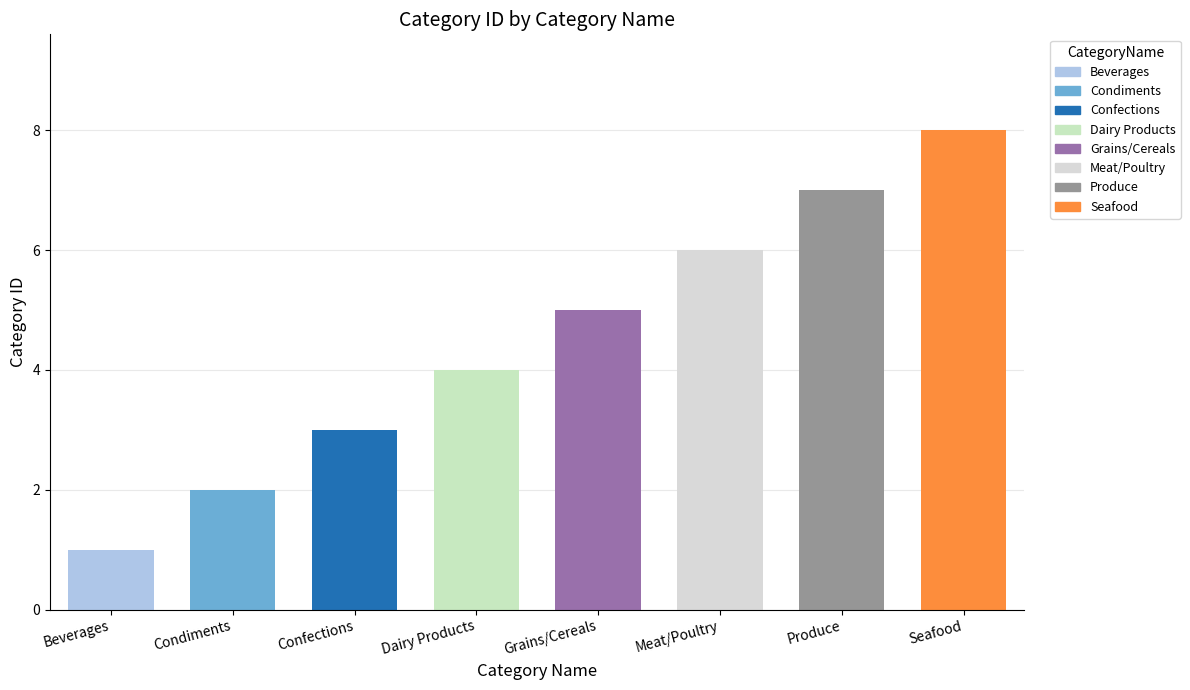

What is the smallest value displayed?

1